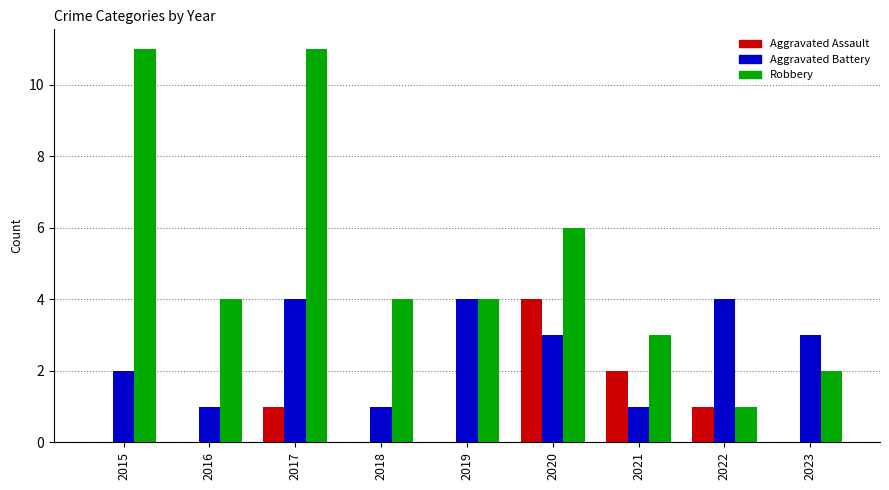

Count the number of categories in the chart.

9